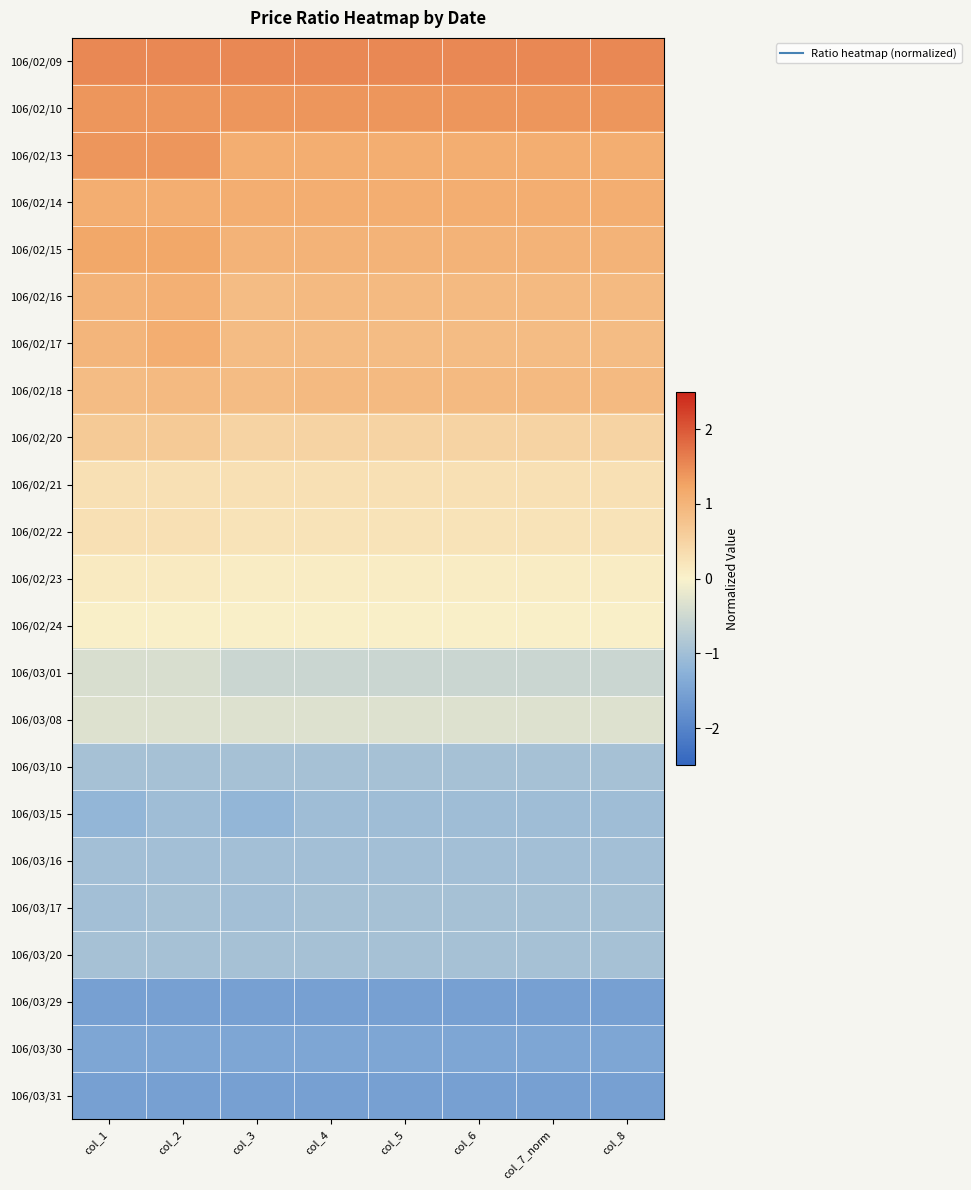

At which category is the sum across all series the highest?

col_2